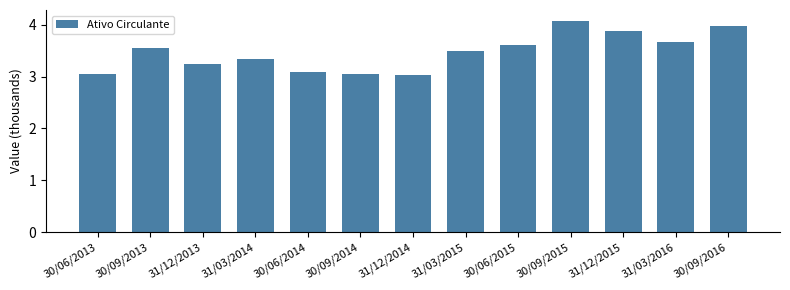

The value at 30/06/2014 is 4.6. True or false?

False